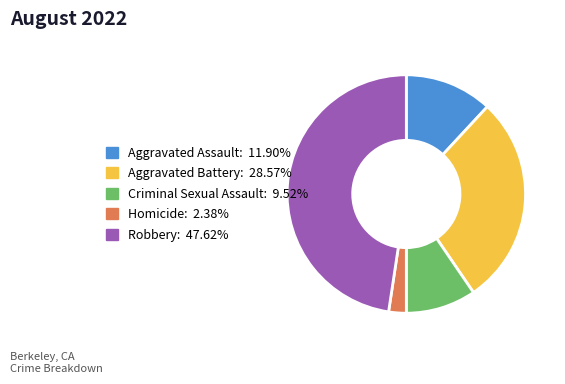

Approximately how many times larger is the value at Homicide compared to Aggravated Battery?

0.1